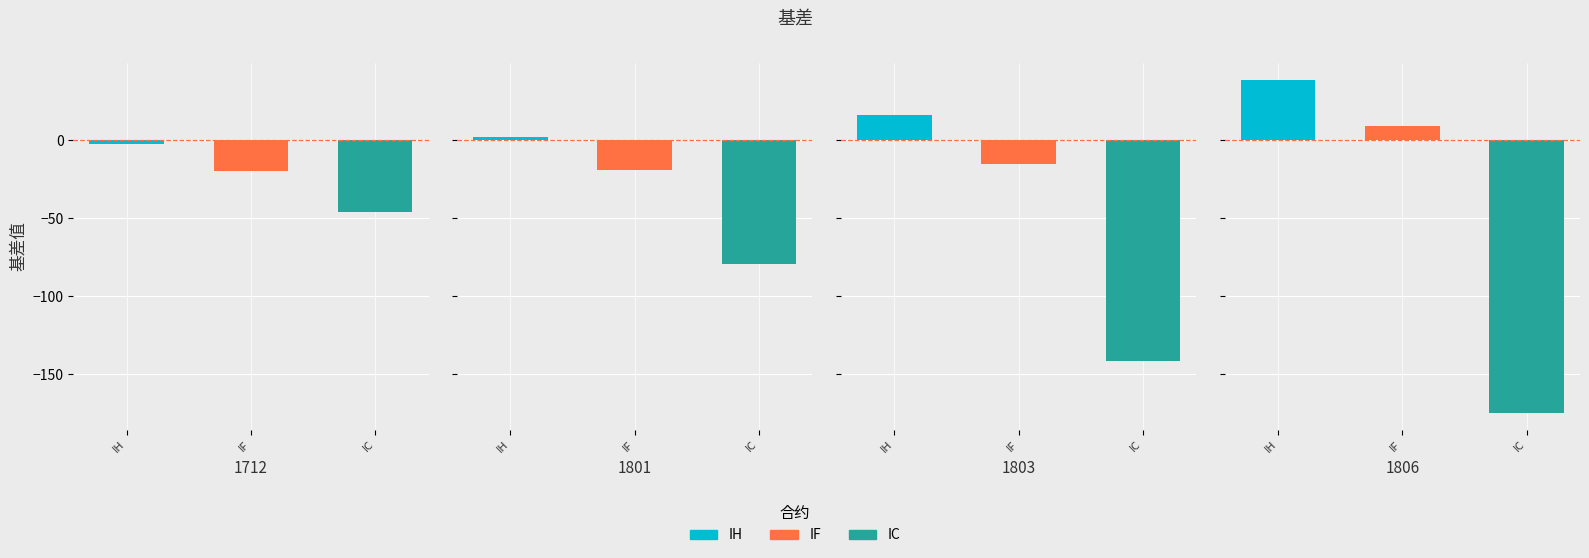

True or false: IH has a value of 1.8 at 1801.

True